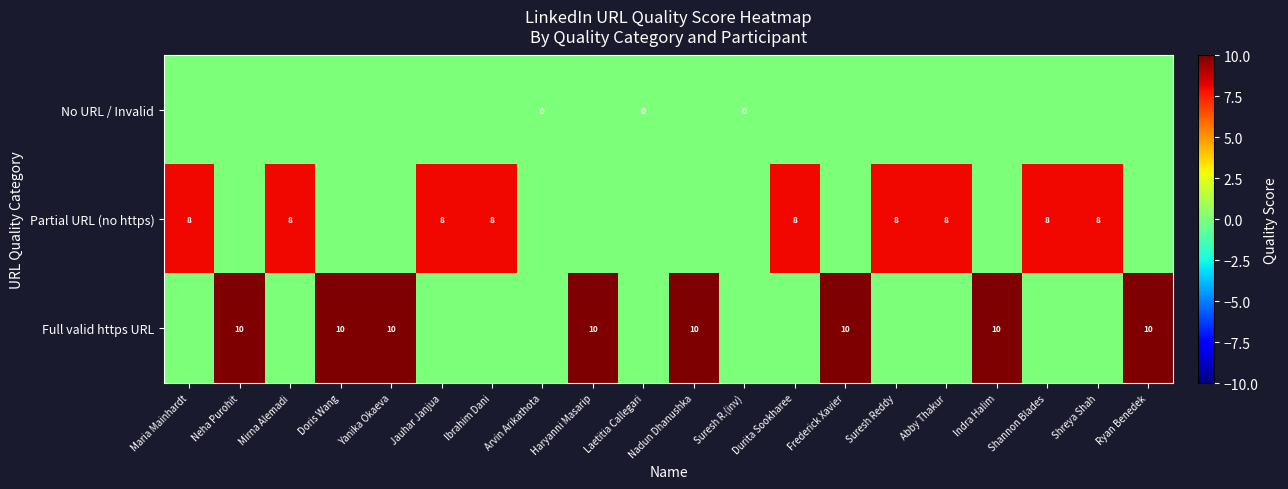

True or false: Full valid https URL has a value of 10 at Nadun Dhanushka.

True